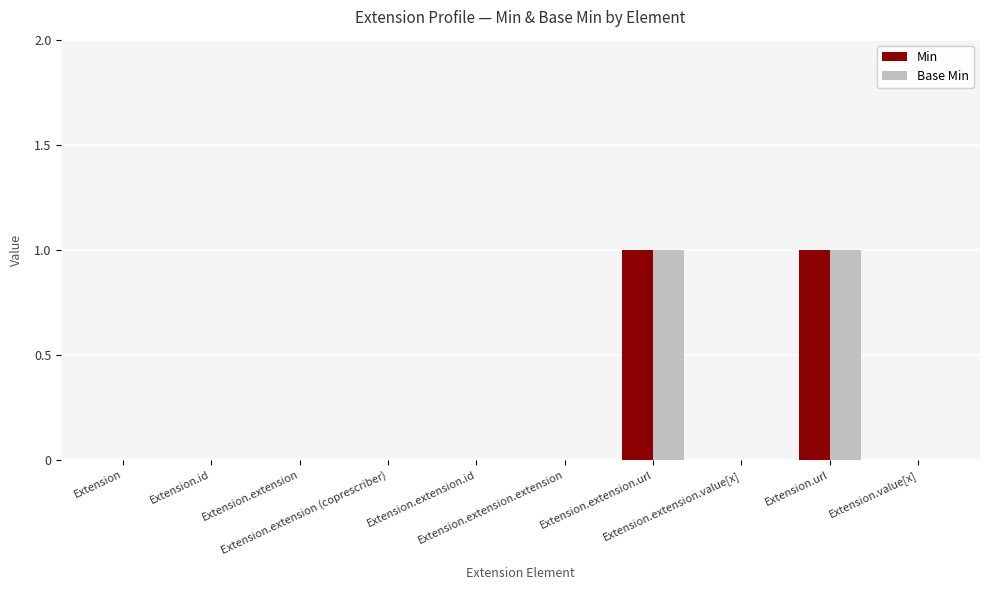

What is the difference between the Base Min values at Extension and Extension.url?

1